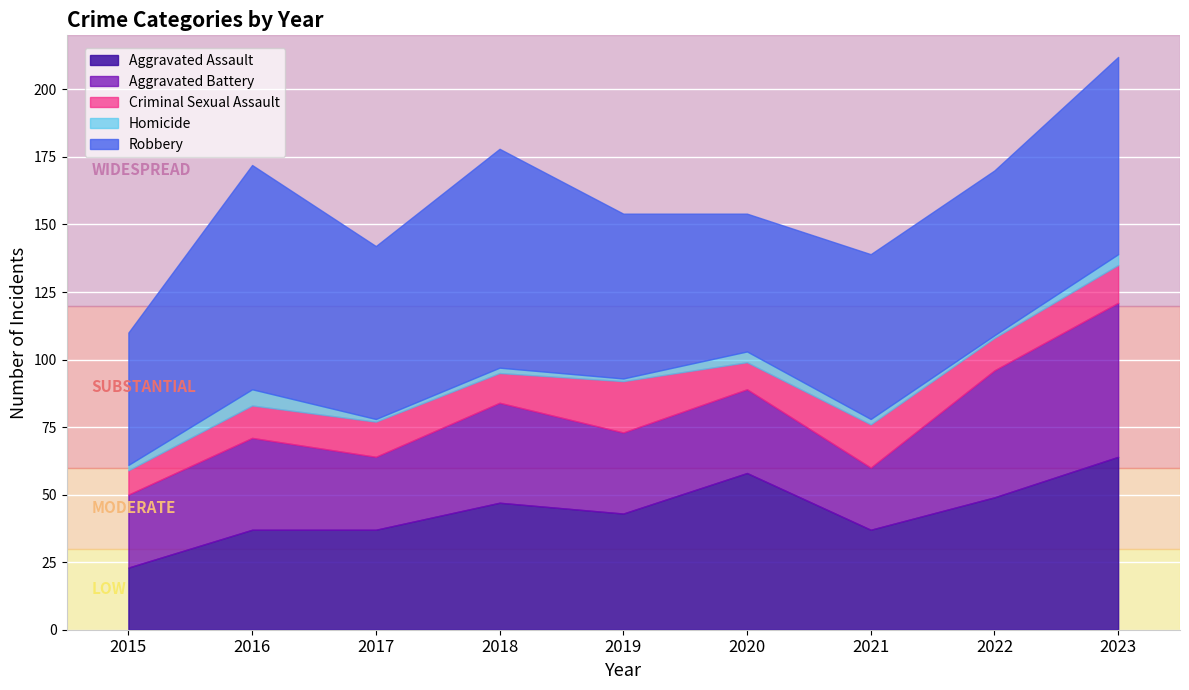

Is the value of Robbery at 2020 greater than the value of Criminal Sexual Assault at 2022?

Yes